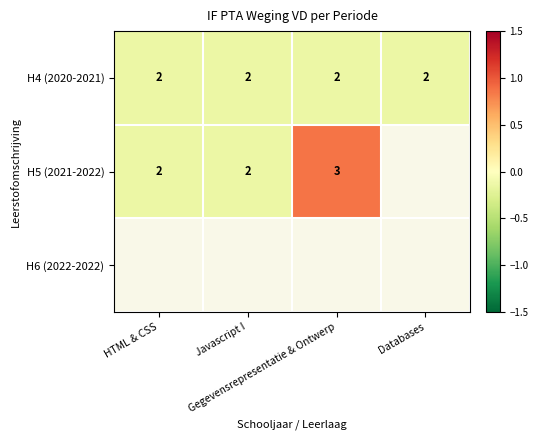

Which series has the largest total across all categories?

H4 (2020-2021)